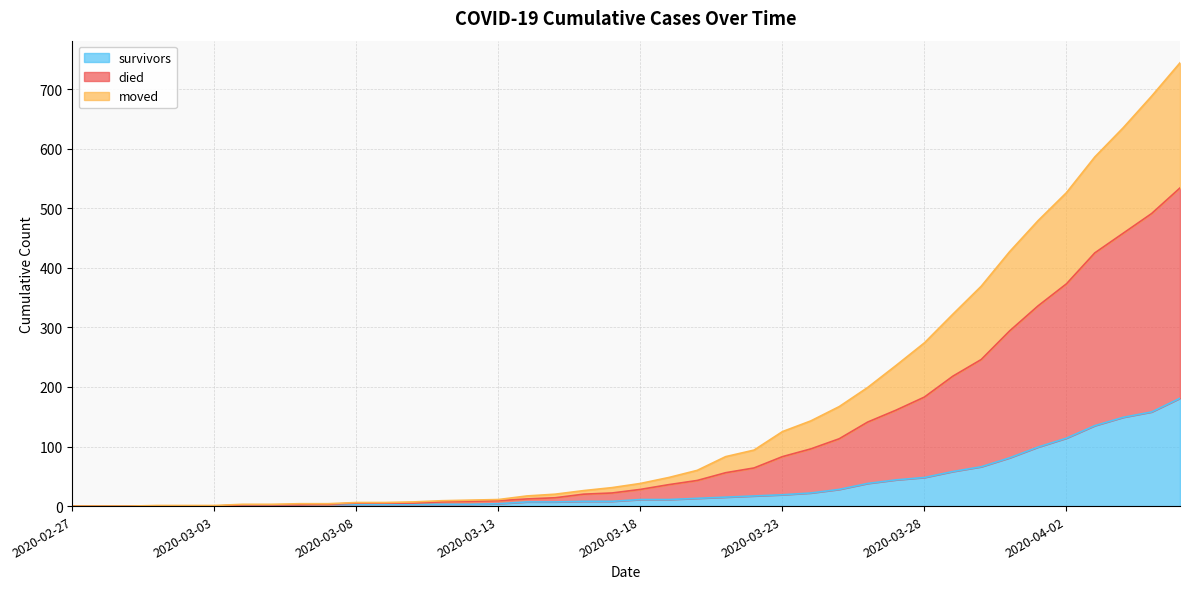

The survivors series shows 3 at 2020-03-15. True or false?

False